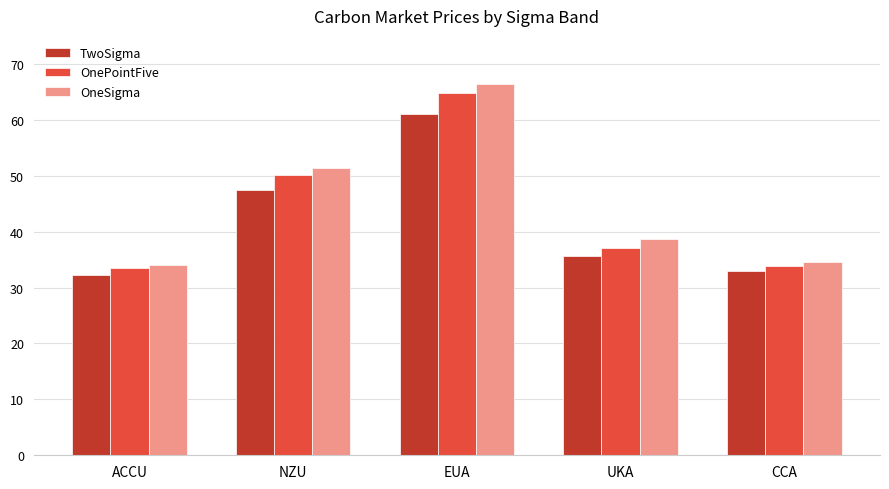

The TwoSigma series shows 75.9 at NZU. True or false?

False